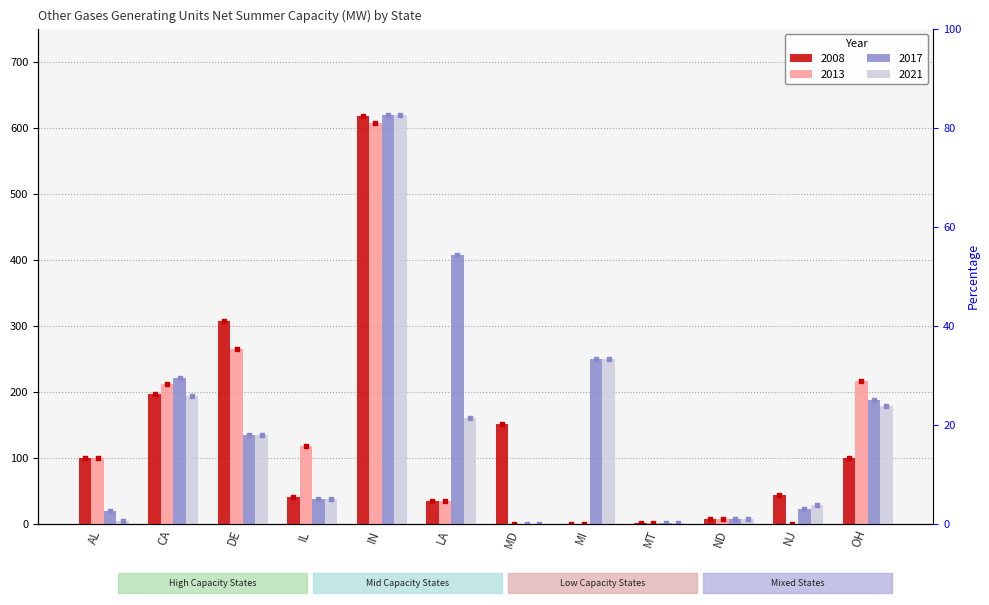

Which series contains the lowest Y value?

2008